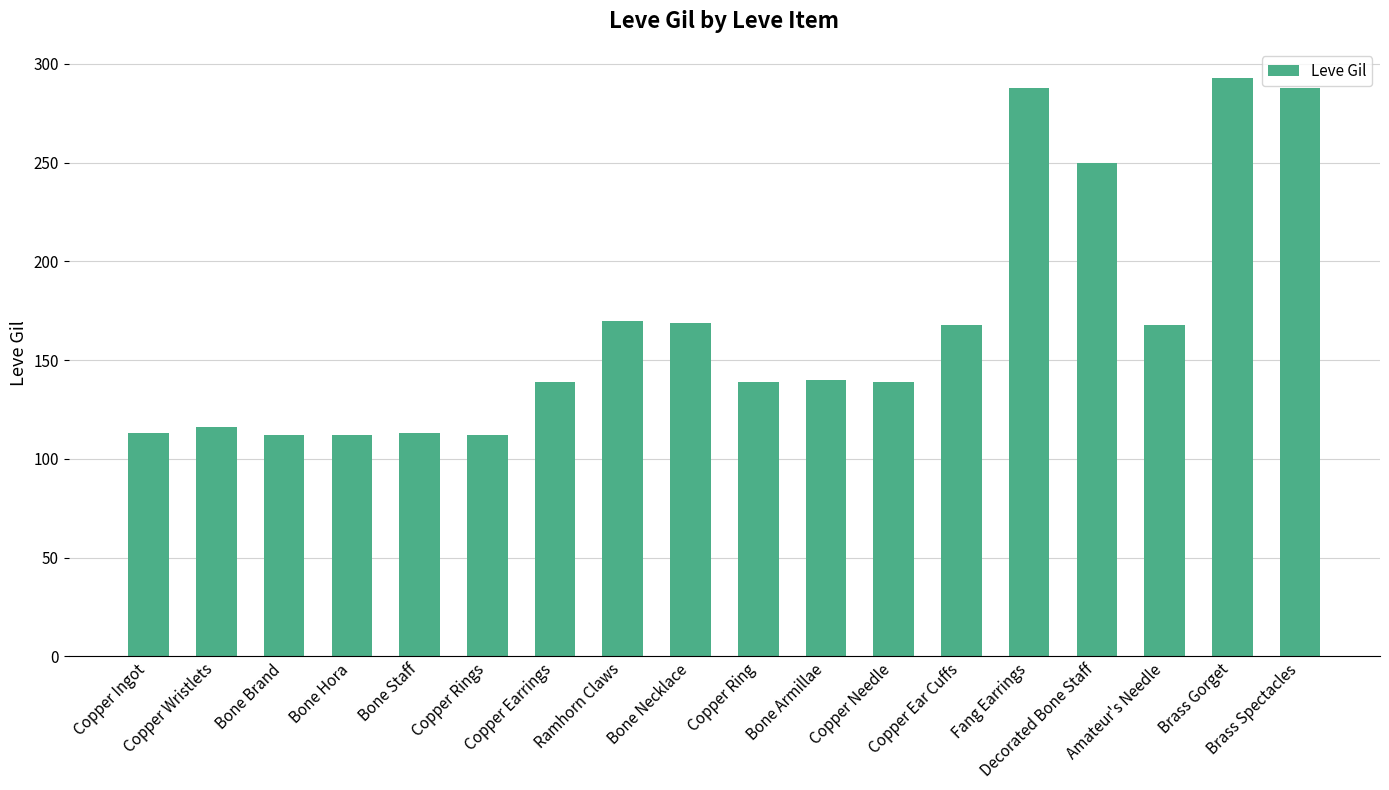

What is the difference between the maximum and second lowest values?

181